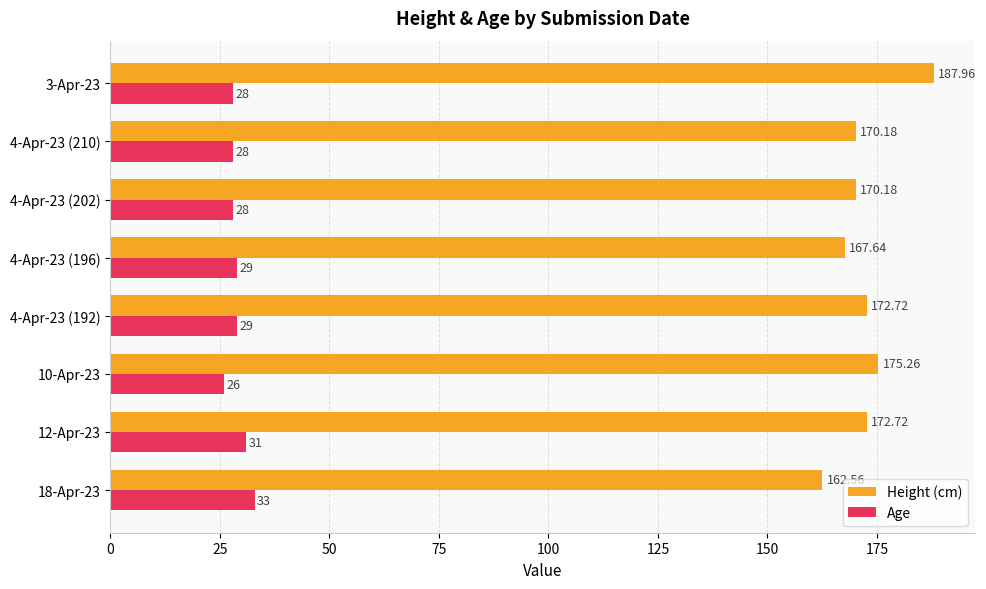

At how many categories does at least one series exceed 170?

6